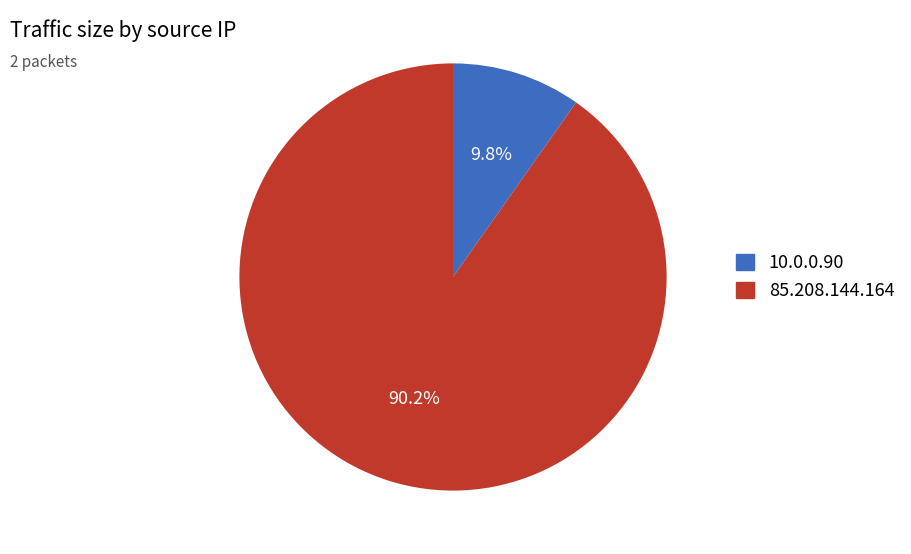

Is it true that 10.0.0.90 is 1% of the pie?

False